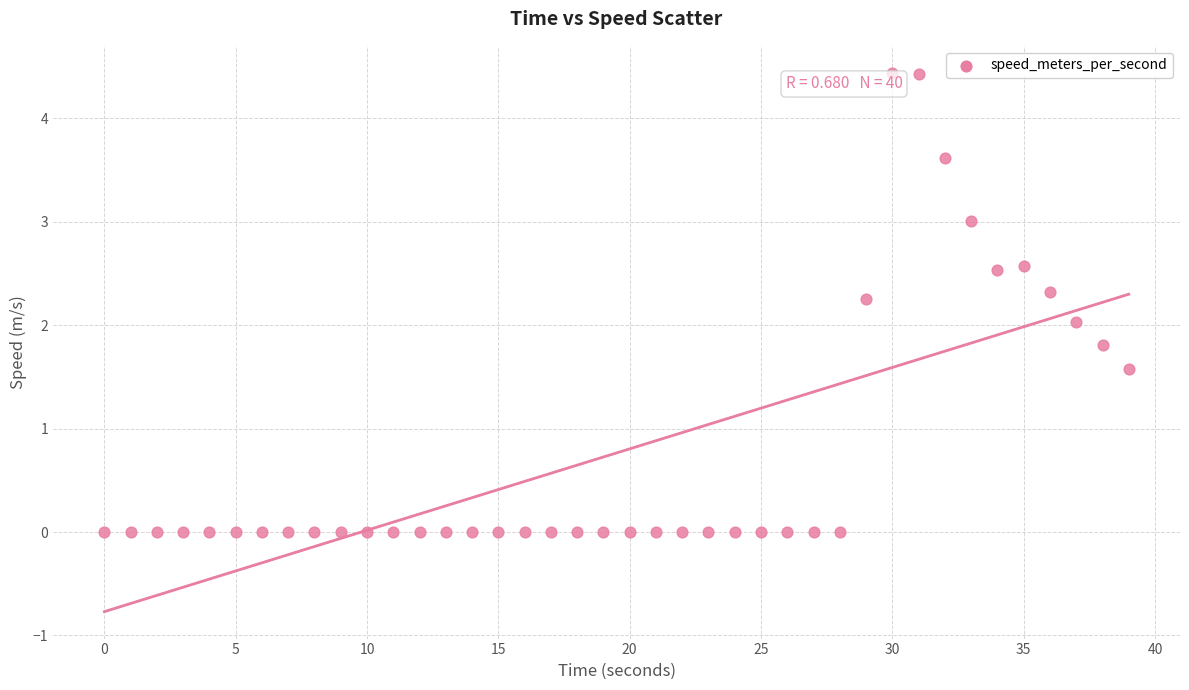

What is the range of X values (max minus min)?

39.0